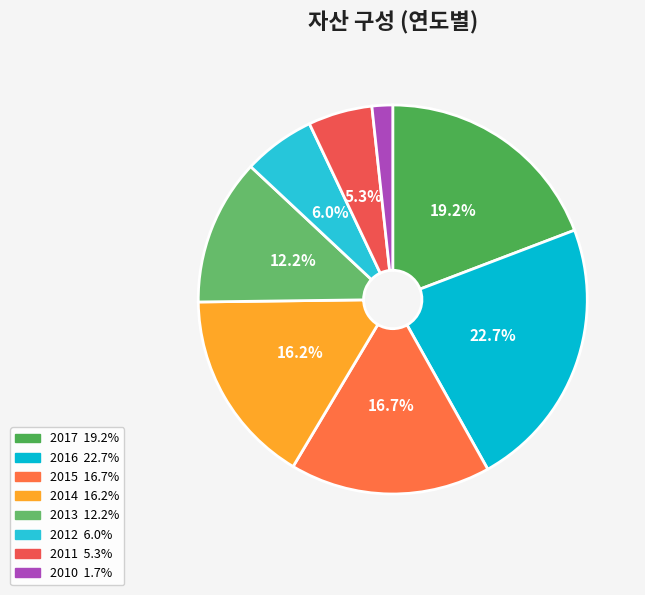

Which slice is the smallest?

2010